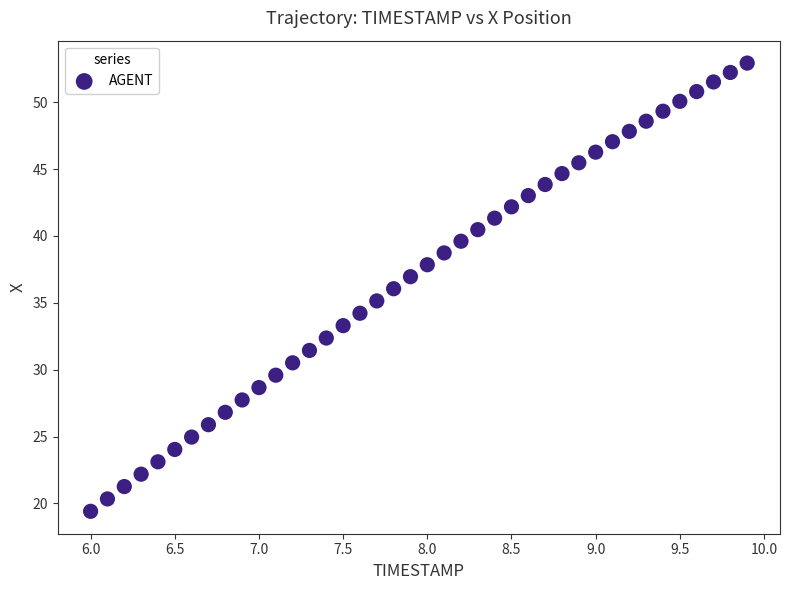

What is the range of Y values (max minus min)?

33.5